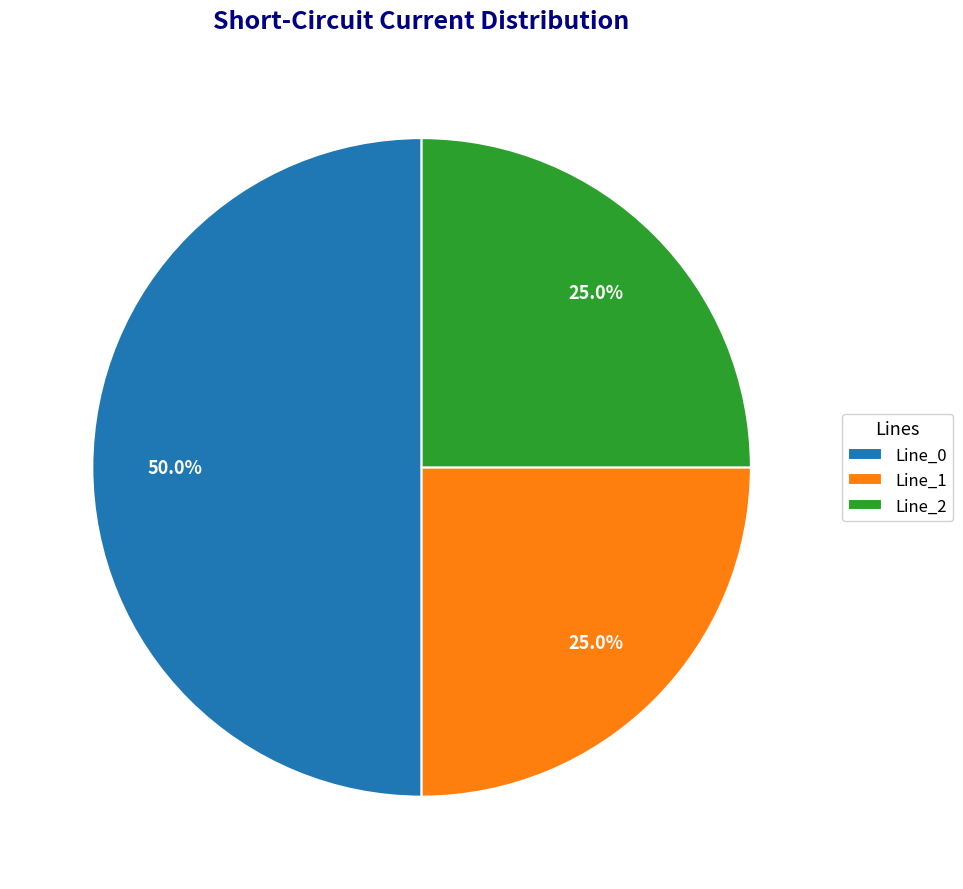

To the nearest percent, what percentage of the pie is Line_2?

25%